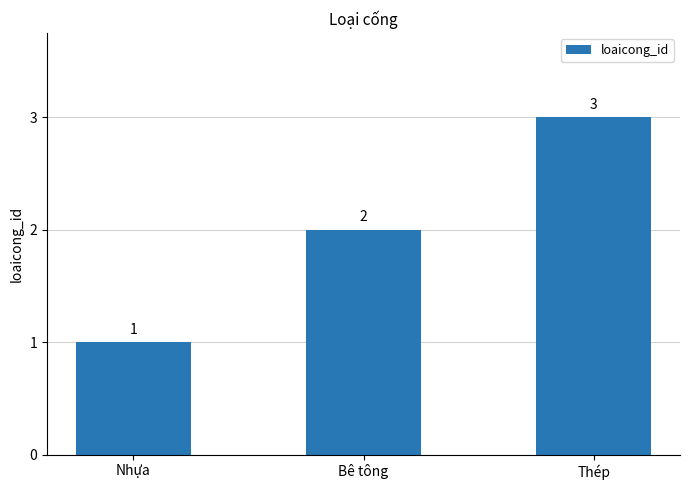

Is it true that the value at Nhựa is 0?

False